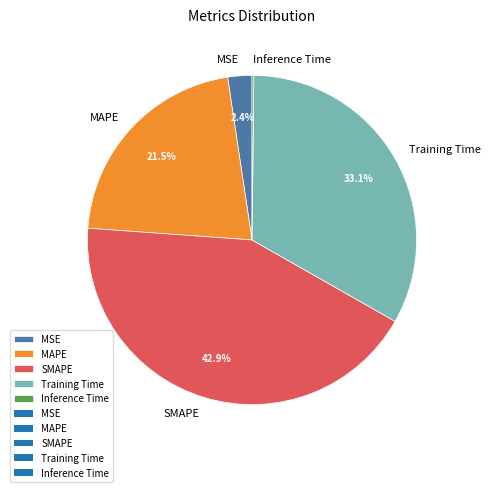

Is there a majority slice in this chart?

No